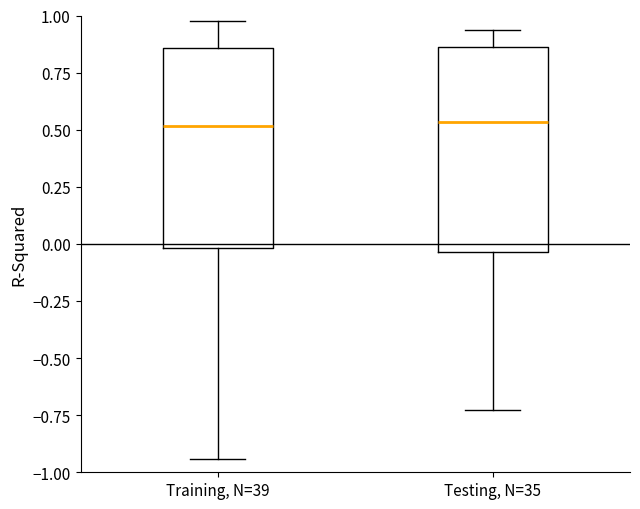

Where does the median line of the box for Training, N=39 sit on the y-axis? The values are not printed on the chart, so give them approximately, as read against the axis.

0.50